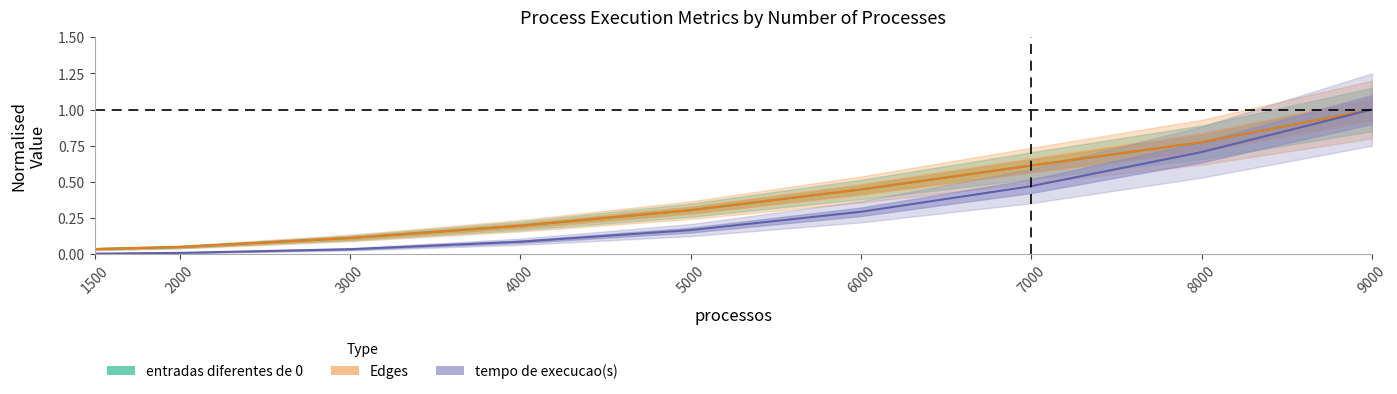

What is the total value across all series at 8000?

2.3